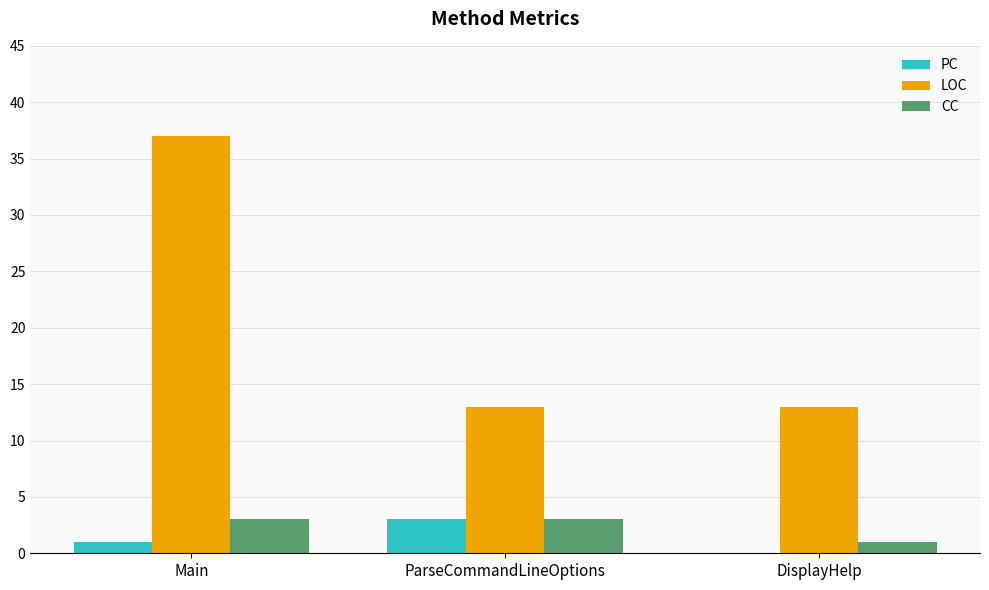

Between Main and ParseCommandLineOptions, which series saw the biggest shift?

LOC